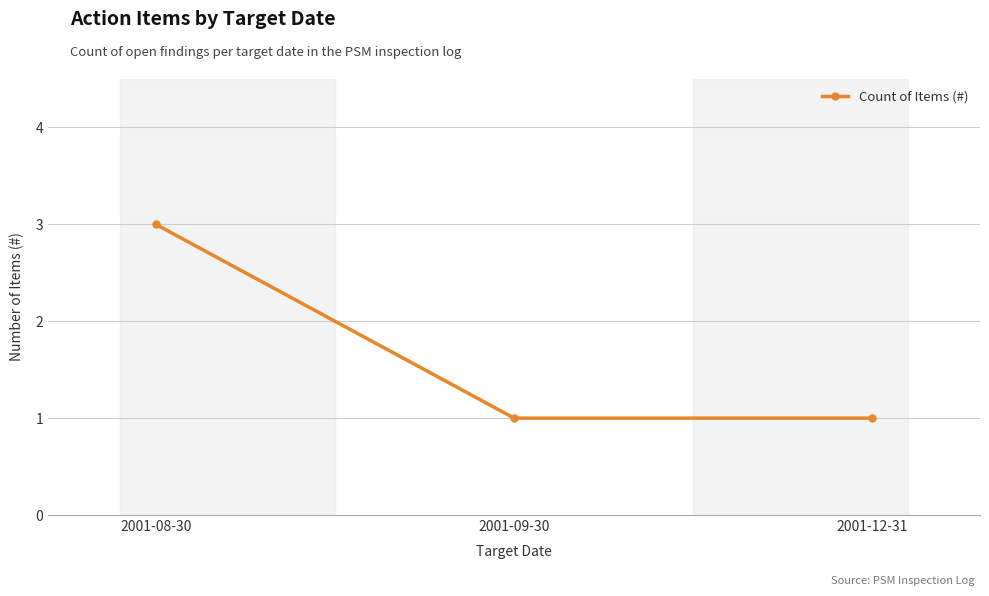

Approximately how many times larger is the value at 2001-12-31 compared to 2001-09-30?

1.0